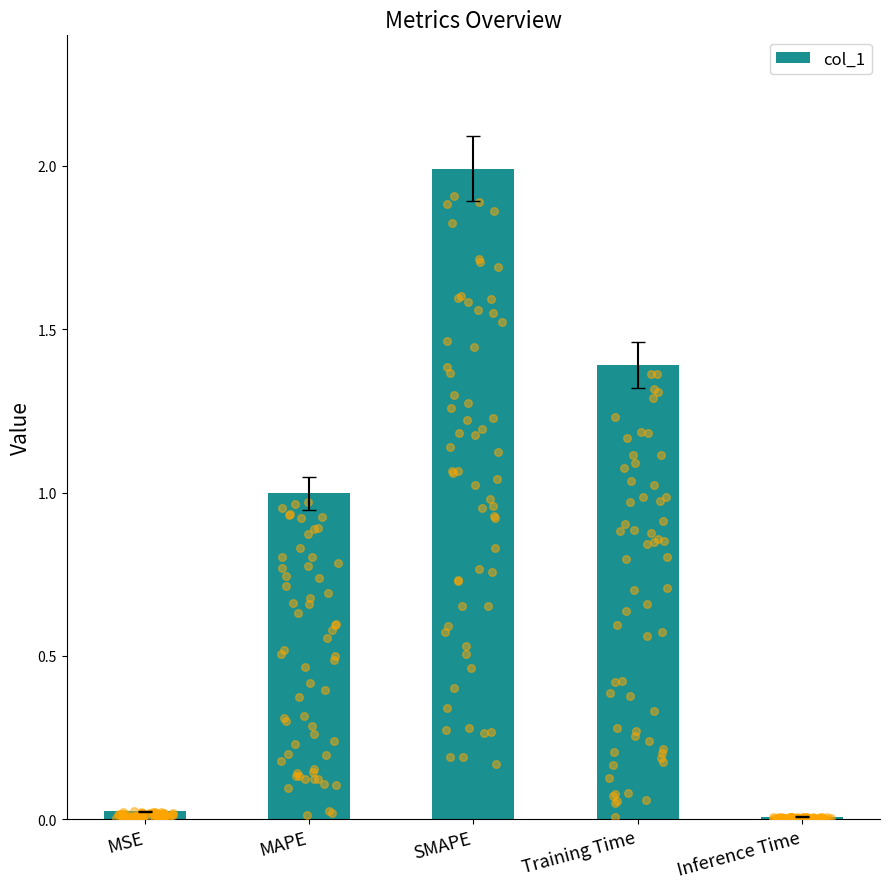

What is the change in value from MSE to SMAPE?

+2.0